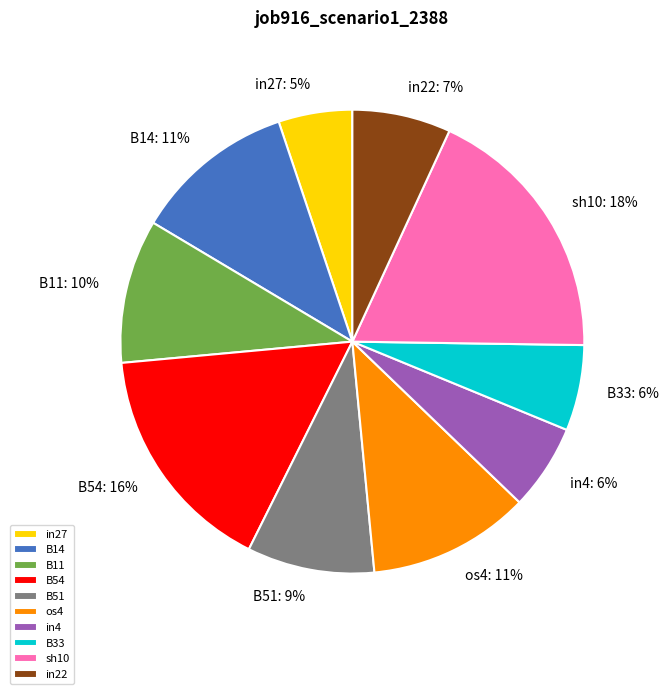

What percentage is the B51 slice, to the nearest percent?

9%